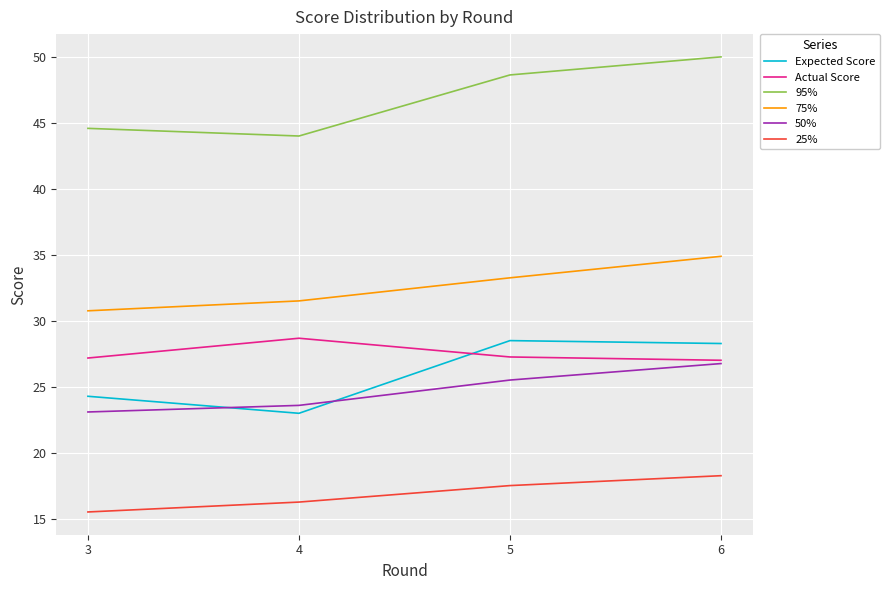

True or false: Actual Score has a value of 27.2 at 3.

True